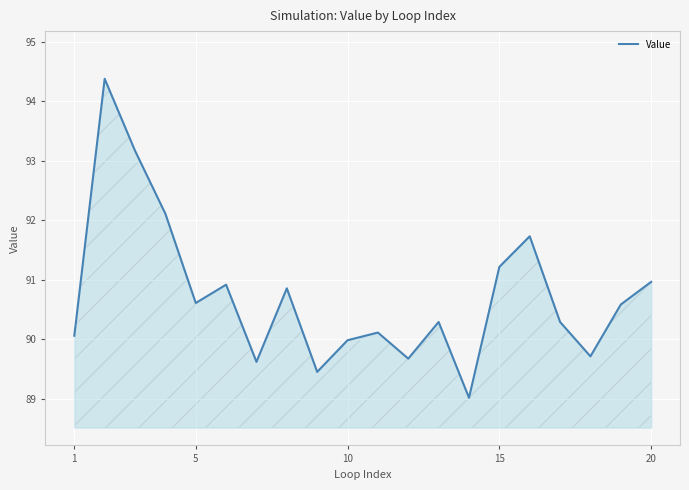

How many categories are shown in the chart?

20